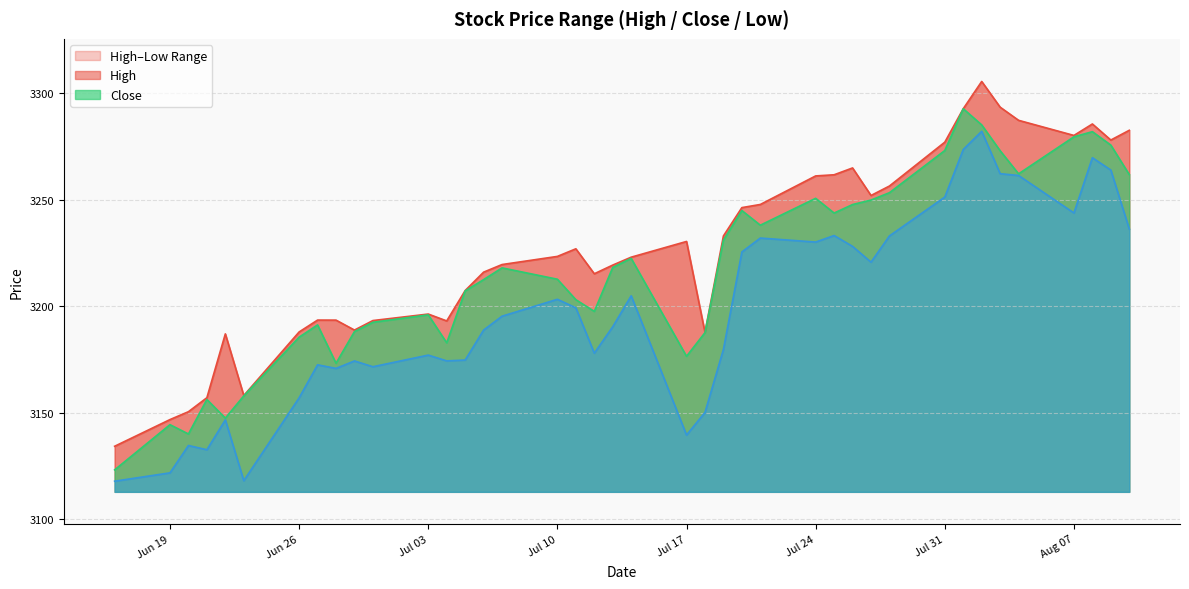

What is the average value of the High series?

3226.3